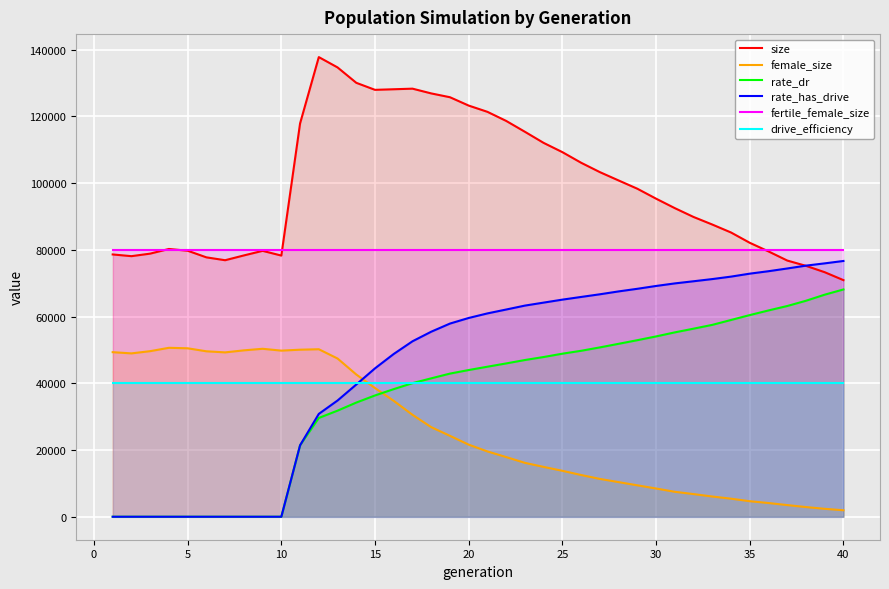

Reading left to right, list all the values displayed in this chart.

size: 78631.0	78119.0	78877.0	80275.0	79751.0	77762.0	76901.0	78337.0	79712.0	78295.0	117909.0	137797.0	134702.0	130086.0	127979.0	128155.0	128333.0	126908.0	125763.0	123258.0	121385.0	118663.0	115403.0	112073.0	109302.0	106121.0	103311.0	100813.0	98334.0	95353.0	92514.0	89867.0	87599.0	85212.0	82126.0	79539.0	76805.0	75216.0	73306.0	70929.0
female_size: 49335.0	48973.0	49640.0	50646.0	50500.0	49600.0	49273.0	49882.0	50352.0	49800.0	50077.0	50216.0	47439.0	42642.0	38580.0	34738.0	30555.0	26855.0	24254.0	21613.0	19580.0	17888.0	16156.0	14941.0	13769.0	12512.0	11340.0	10379.0	9419.0	8467.0	7479.0	6791.0	6063.0	5413.0	4657.0	4111.0	3493.0	2901.0	2374.0	1941.0
rate_dr: 0.0	0.0	0.0	0.0	0.0	0.0	0.0	0.0	0.0	0.0	21420.3	29614.3	31806.3	34225.9	36365.6	38260.9	40054.0	41494.3	42913.4	43982.3	44980.6	45962.7	46985.0	47885.1	48883.8	49753.7	50764.8	51844.5	52928.7	54057.4	55274.4	56381.8	57523.4	58988.2	60457.1	61848.9	63177.0	64752.0	66574.8	68139.4
rate_has_drive: 0.0	0.0	0.0	0.0	0.0	0.0	0.0	0.0	0.0	0.0	21420.3	30832.1	34844.6	39636.2	44489.9	48802.2	52601.0	55472.7	57910.6	59588.6	60959.8	62120.6	63299.8	64195.1	65086.9	65891.9	66689.8	67552.1	68337.0	69184.2	69951.8	70595.3	71250.4	71987.5	72875.1	73606.9	74424.1	75280.5	75960.2	76676.7
fertile_female_size: 80000.0	80000.0	80000.0	80000.0	80000.0	80000.0	80000.0	80000.0	80000.0	80000.0	80000.0	80000.0	80000.0	80000.0	80000.0	80000.0	80000.0	80000.0	80000.0	80000.0	80000.0	80000.0	80000.0	80000.0	80000.0	80000.0	80000.0	80000.0	80000.0	80000.0	80000.0	80000.0	80000.0	80000.0	80000.0	80000.0	80000.0	80000.0	80000.0	80000.0
drive_efficiency: 40000.0	40000.0	40000.0	40000.0	40000.0	40000.0	40000.0	40000.0	40000.0	40000.0	40000.0	40000.0	40000.0	40000.0	40000.0	40000.0	40000.0	40000.0	40000.0	40000.0	40000.0	40000.0	40000.0	40000.0	40000.0	40000.0	40000.0	40000.0	40000.0	40000.0	40000.0	40000.0	40000.0	40000.0	40000.0	40000.0	40000.0	40000.0	40000.0	40000.0